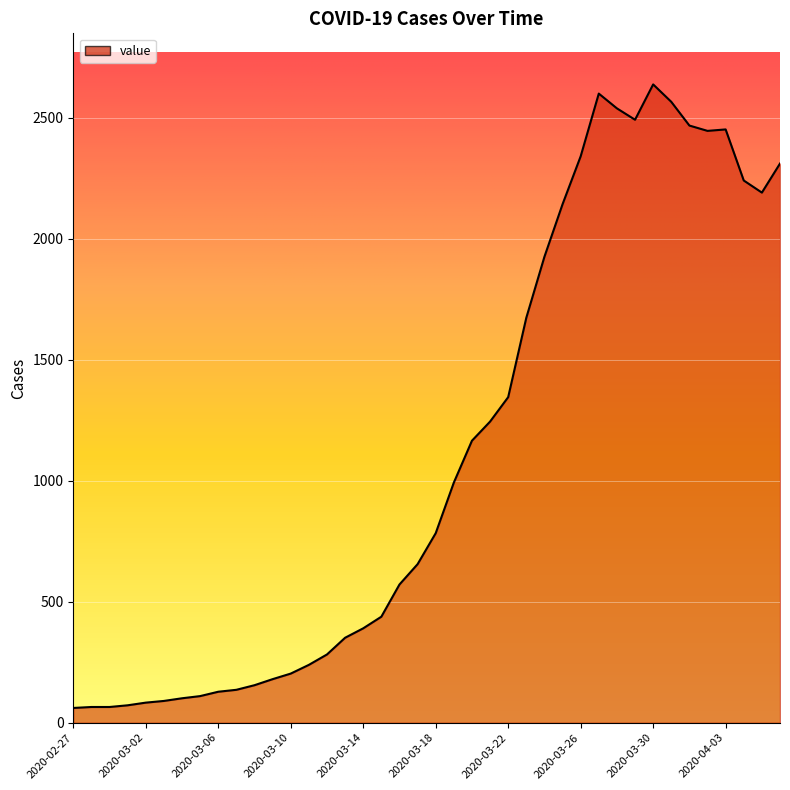

What is the greatest value displayed?

2637